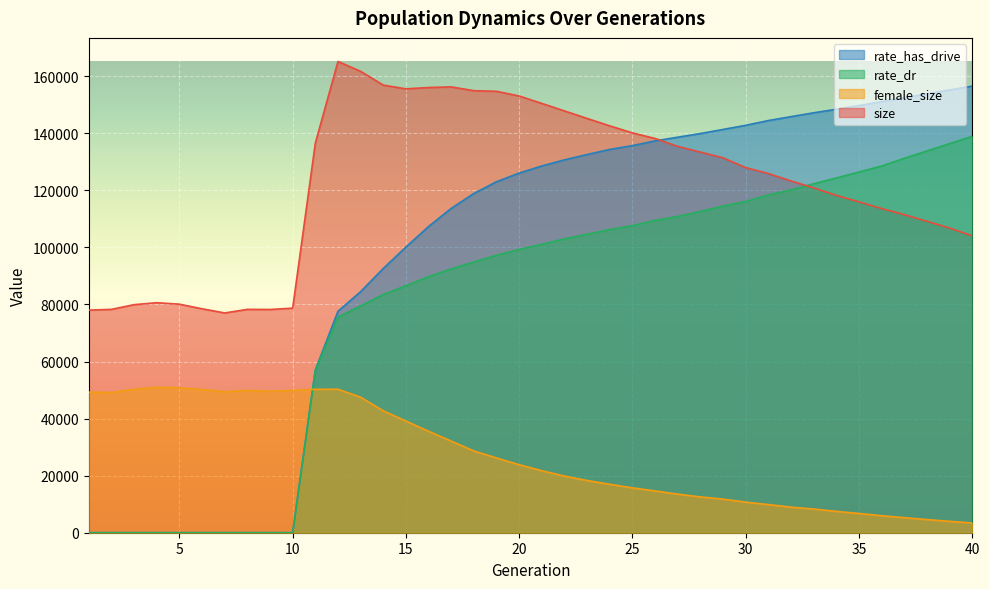

At which label is size closest to 121096?

33